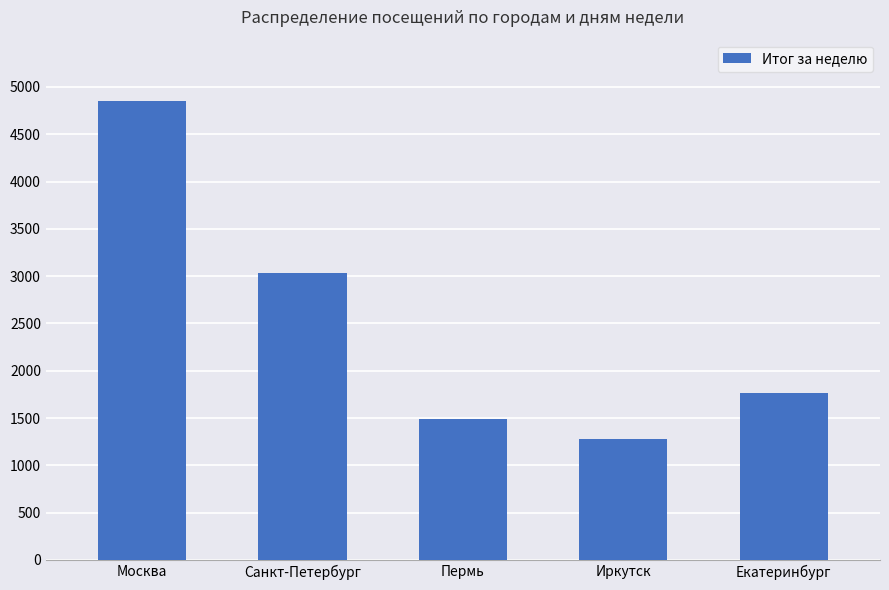

List the labels in order of value, smallest first.

Иркутск, Пермь, Екатеринбург, Санкт-Петербург, Москва